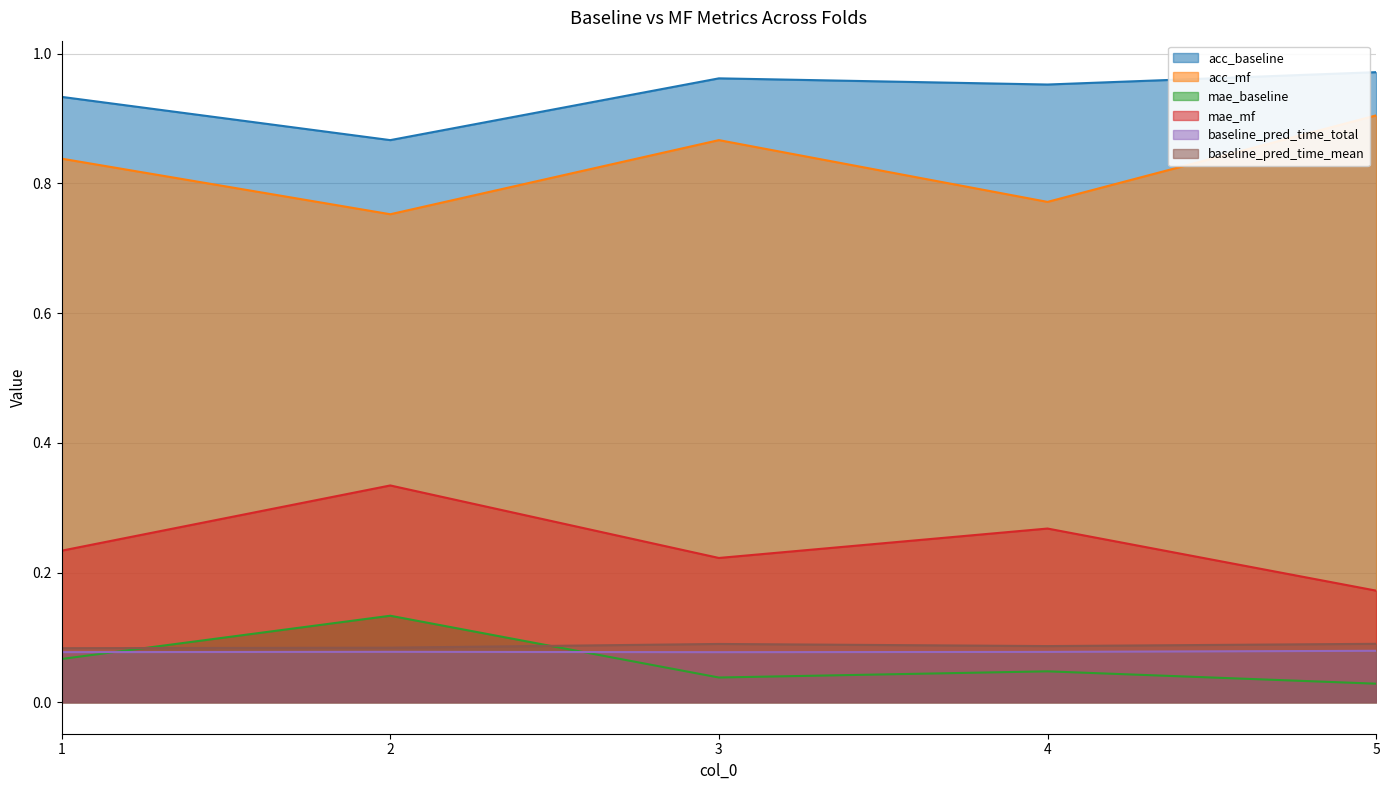

What is the value of the acc_mf point at the 5th from the left?

0.9